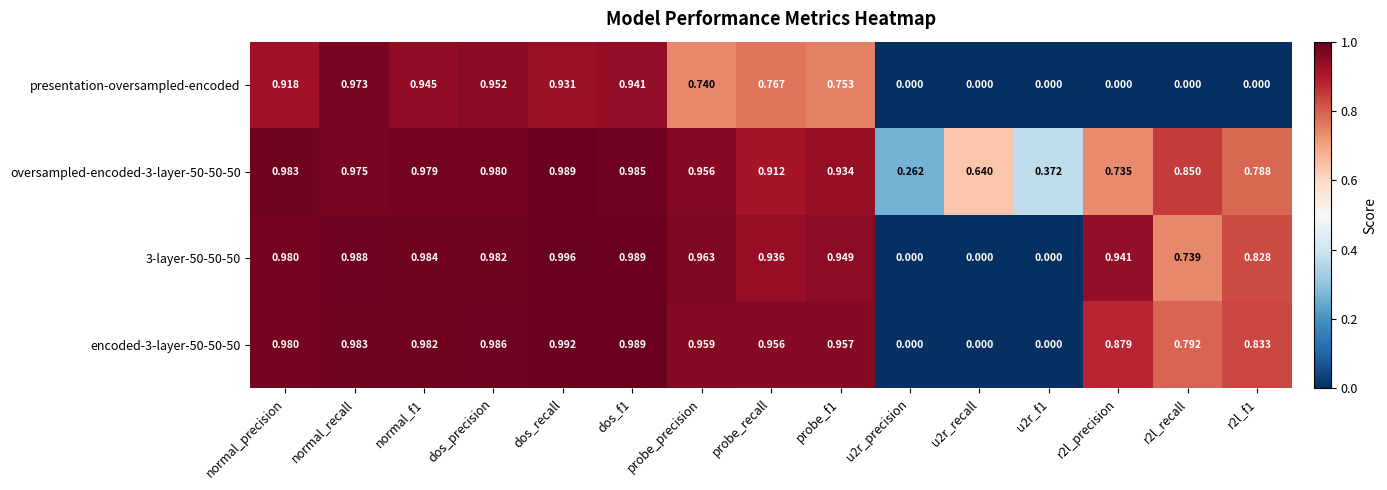

Which category has the highest value in the 3-layer-50-50-50 series?

dos_recall